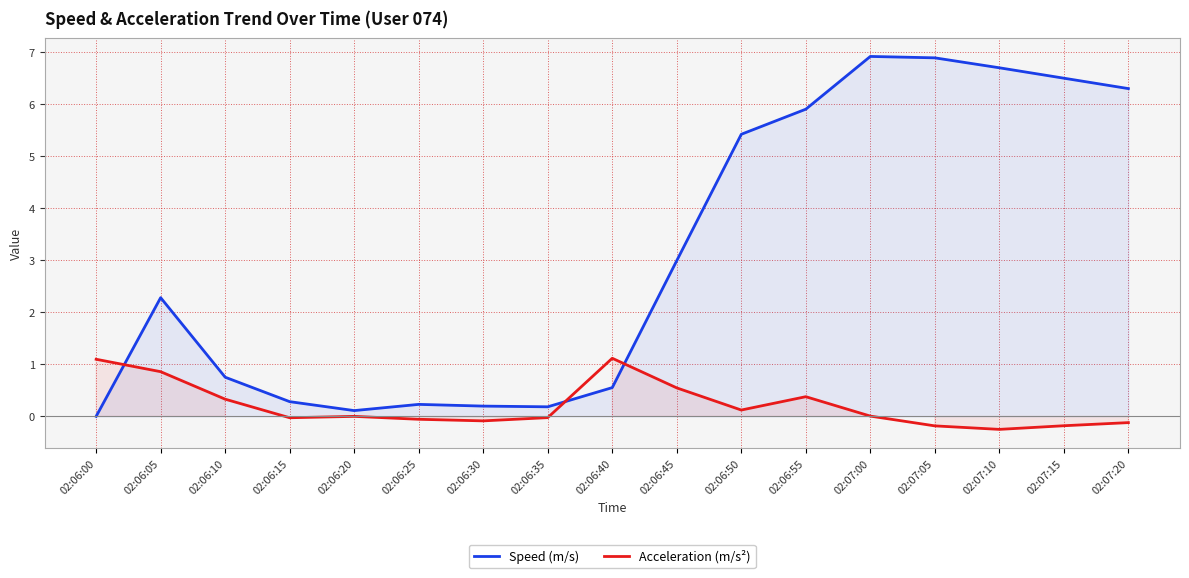

Reading left to right, transcribe all the data shown in this chart.

Speed (m/s): 0.0	2.3	0.8	0.3	0.1	0.2	0.2	0.2	0.6	3.0	5.4	5.9	6.9	6.9	6.7	6.5	6.3
Acceleration (m/s²): 1.1	0.9	0.3	-0.0	0.0	-0.1	-0.1	-0.0	1.1	0.5	0.1	0.4	0.0	-0.2	-0.2	-0.2	-0.1